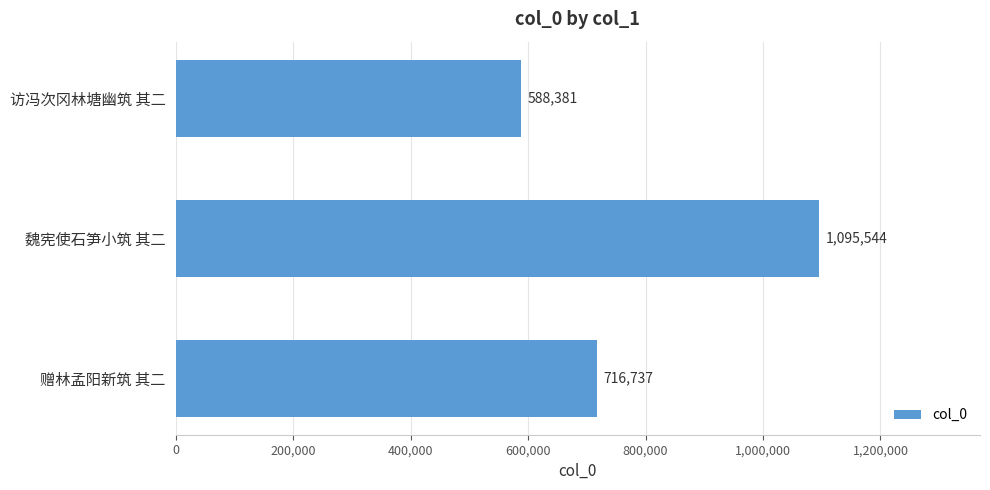

List the labels in order of value, smallest first.

访冯次冈林塘幽筑 其二, 赠林孟阳新筑 其二, 魏宪使石笋小筑 其二